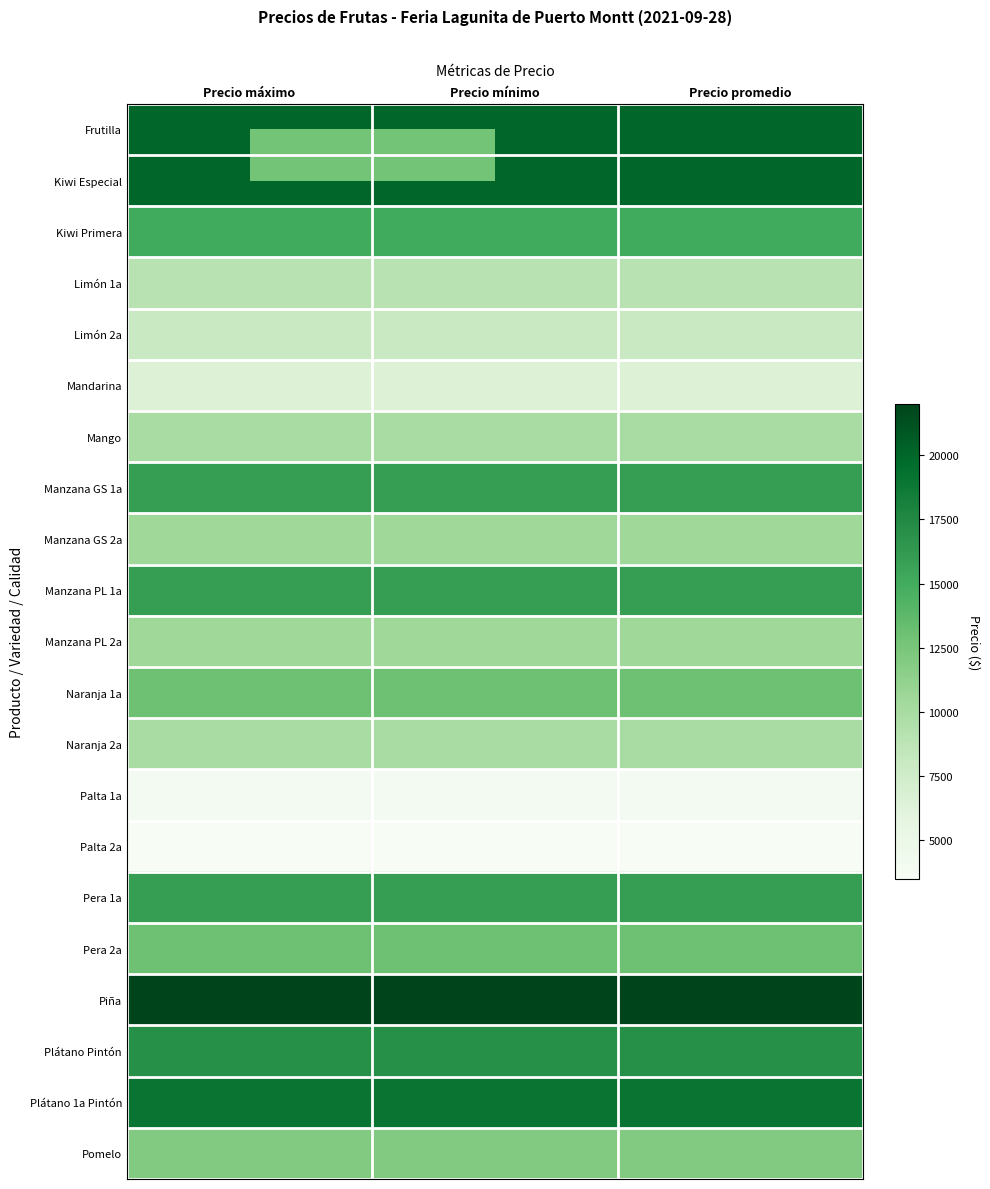

At which category is the sum across all series the highest?

Precio máximo